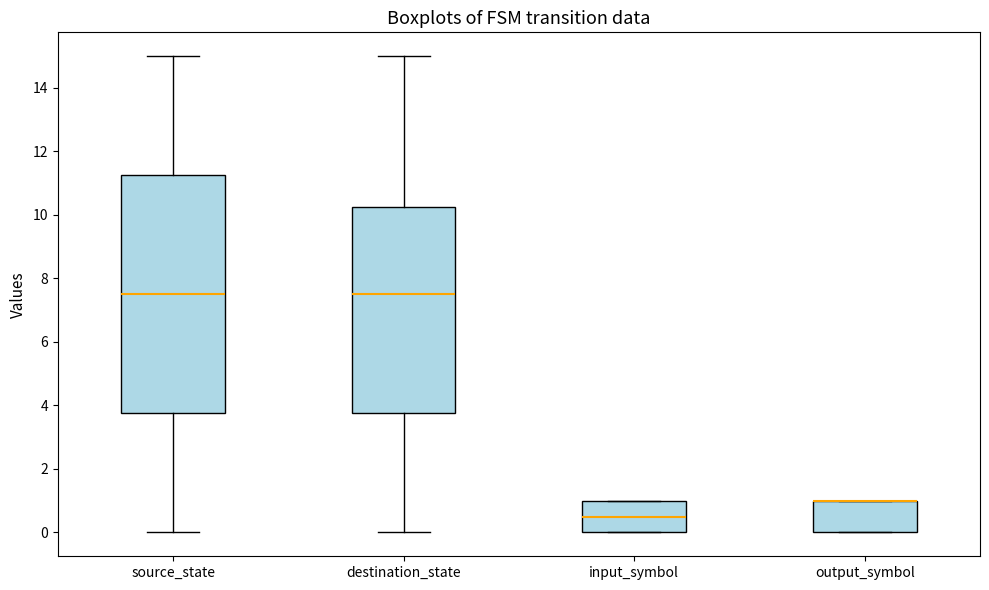

Which box is the tallest, from its lower edge to its upper edge?

source_state